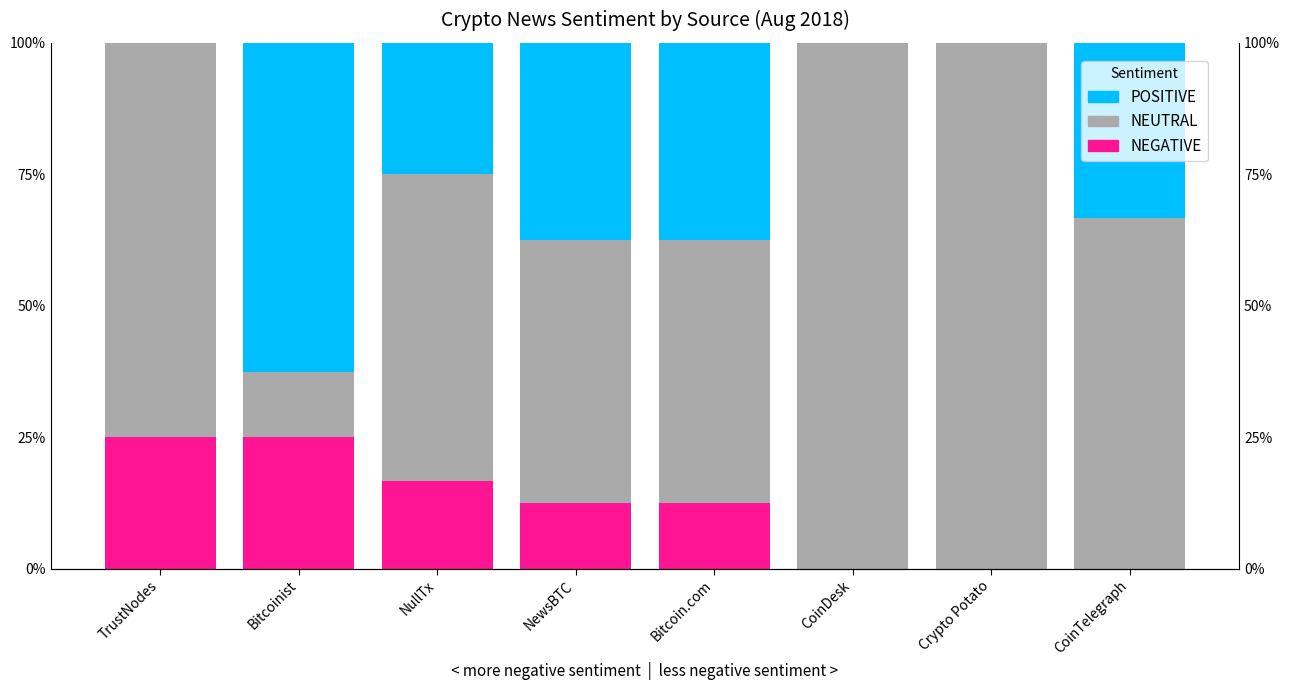

At Crypto Potato, list the series in order from smallest to largest.

NEGATIVE, POSITIVE, NEUTRAL